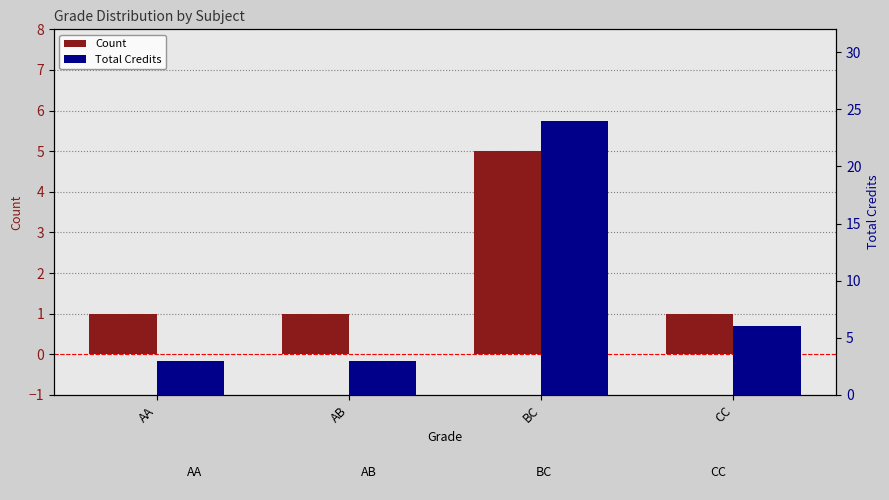

How many bars are there in each group?

2